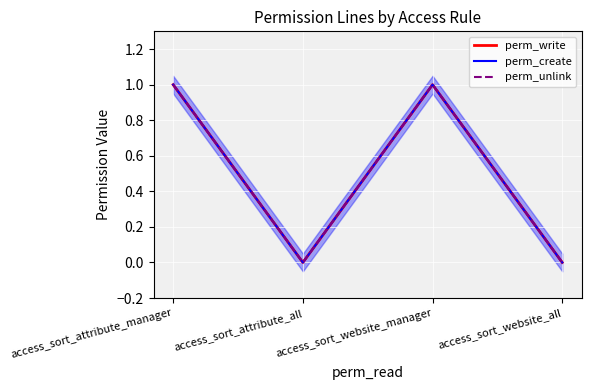

Count the number of data series in this chart.

3